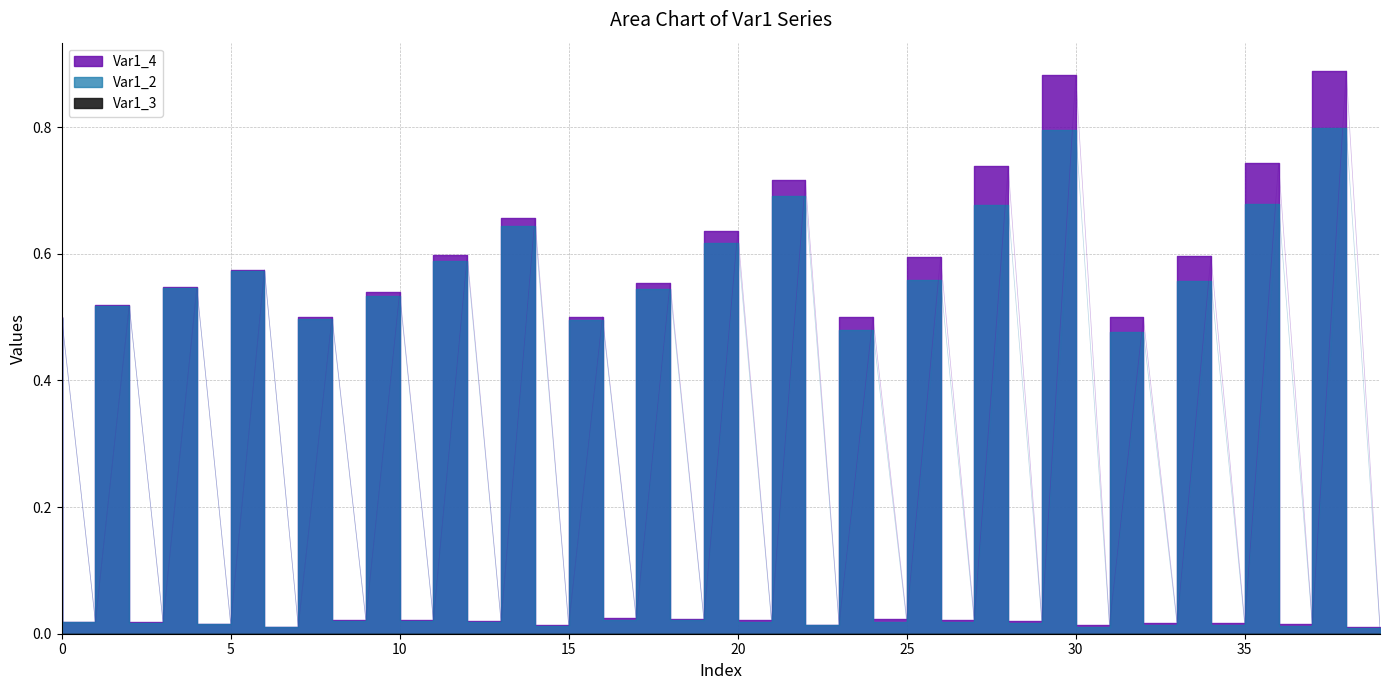

True or false: Var1_2 has more than 2 interior local peaks.

True